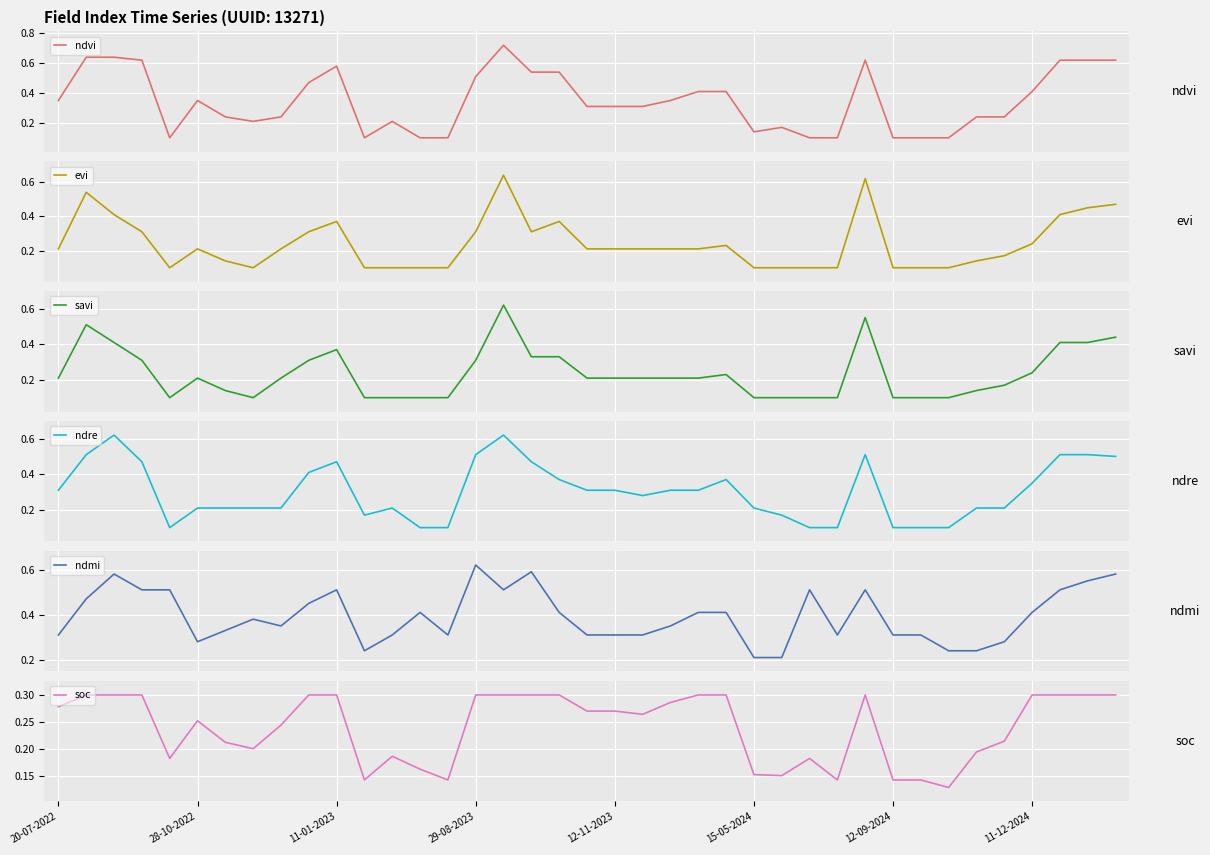

How many ndvi values are between 0 and 1?

39